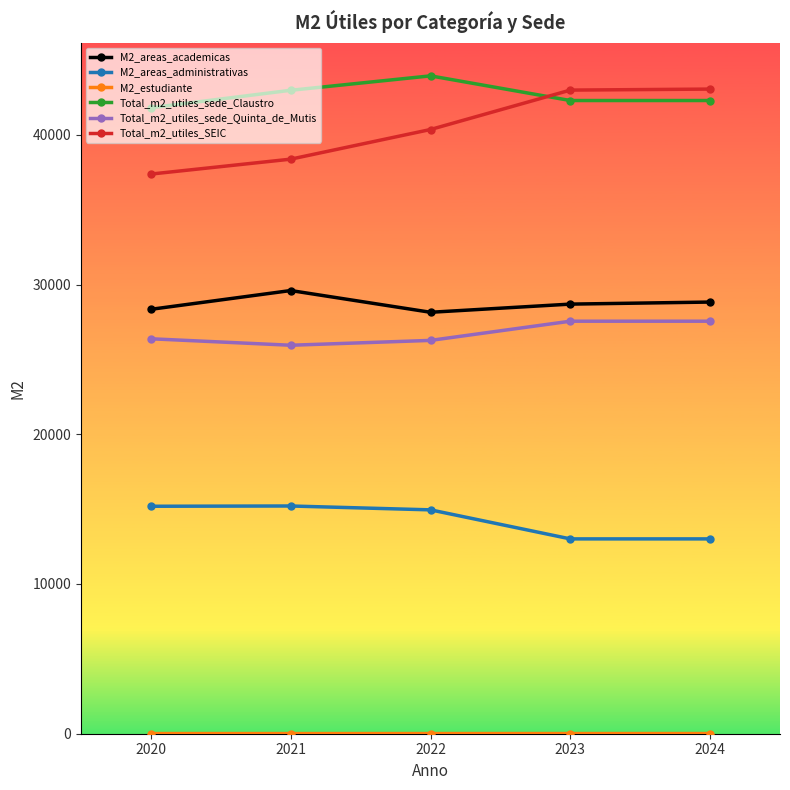

Is the value of M2_areas_academicas at 2021 greater than the value of Total_m2_utiles_sede_Claustro at 2021?

No